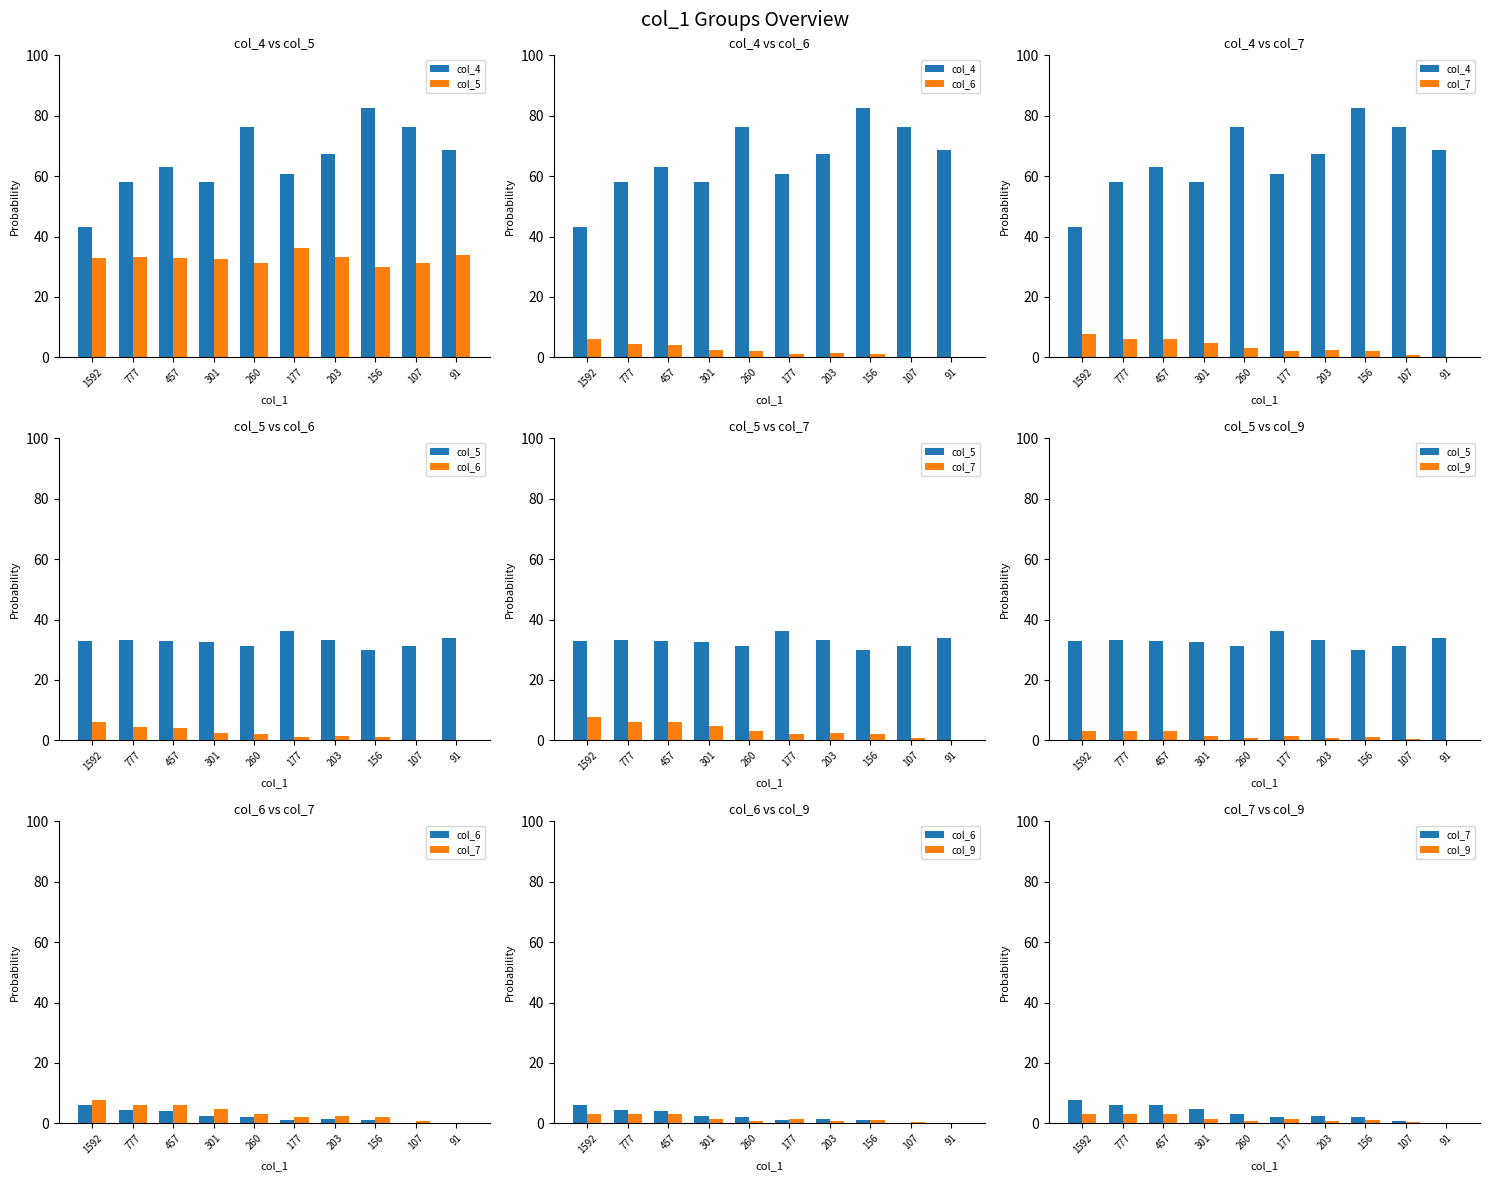

Are the bars grouped side by side (vs. stacked)?

Yes